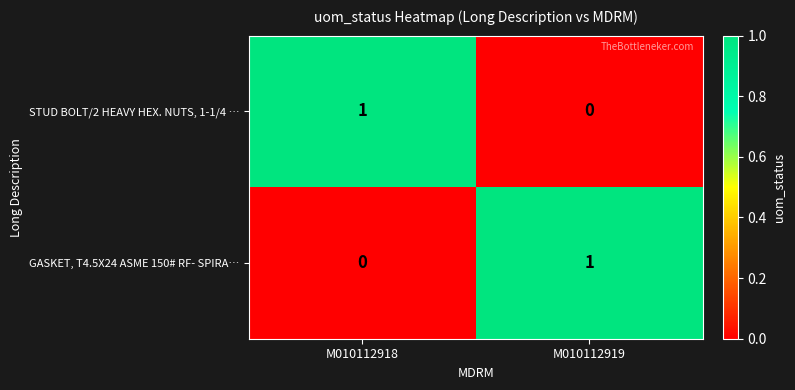

The value of GASKET, T4.5X24 ASME 150# RF- SPIRA… at M010112919 is 2. True or false?

False